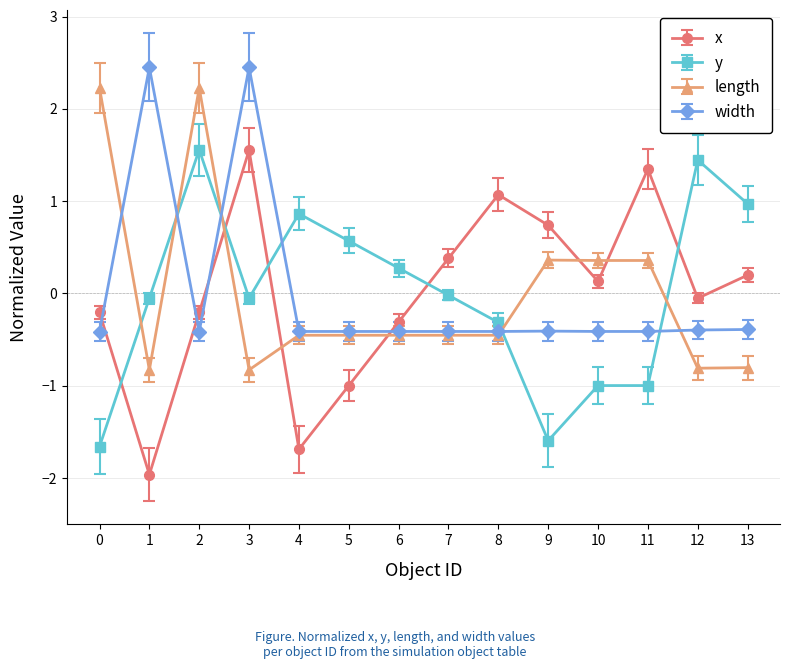

What is the maximum value shown in the chart?

2.4